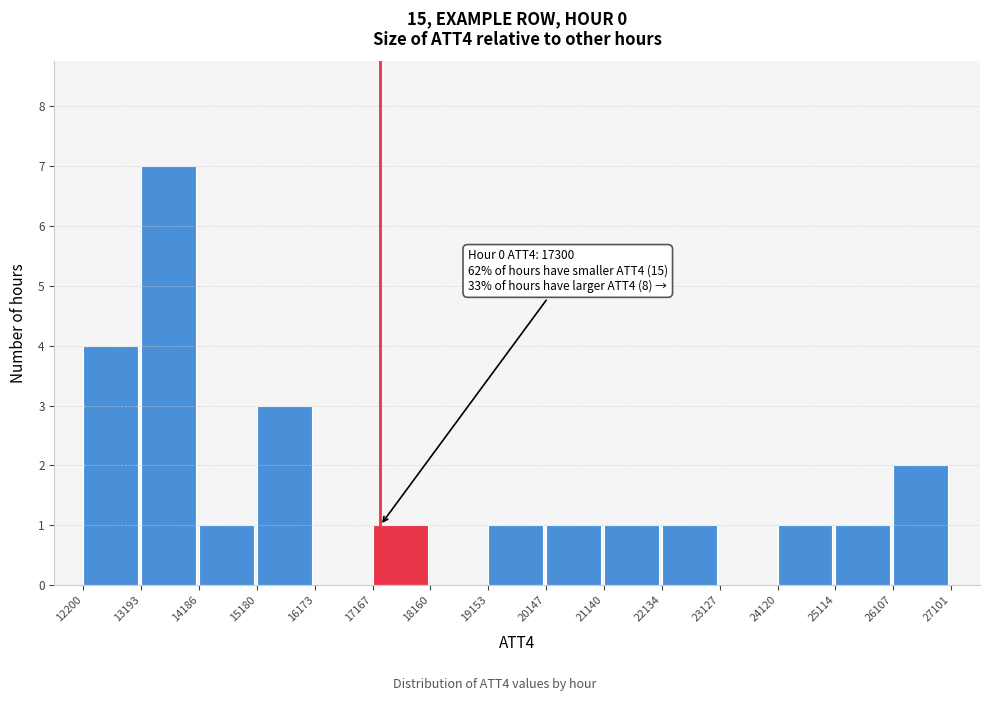

Which range on the x-axis has the tallest bar?

13193 to 14186